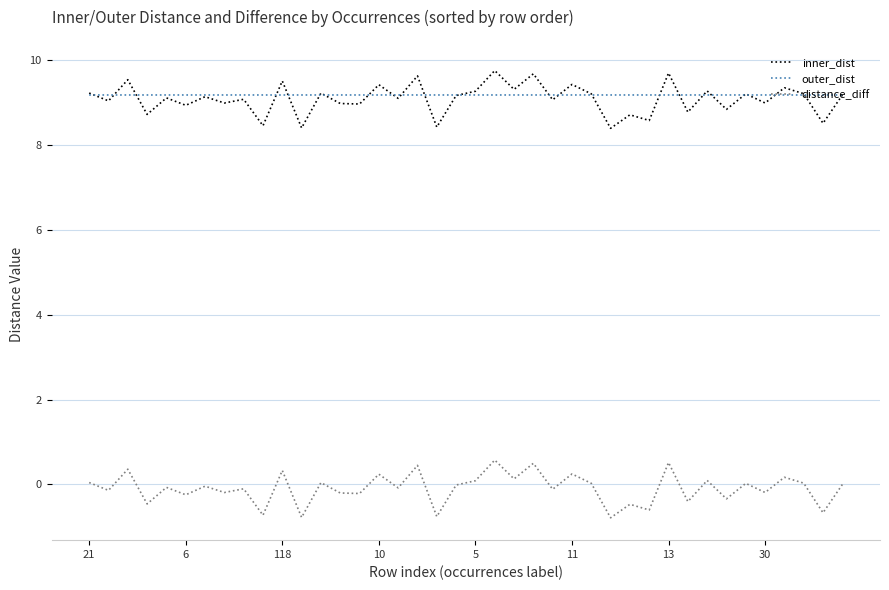

True or false: inner_dist and distance_diff intersect in this chart.

False